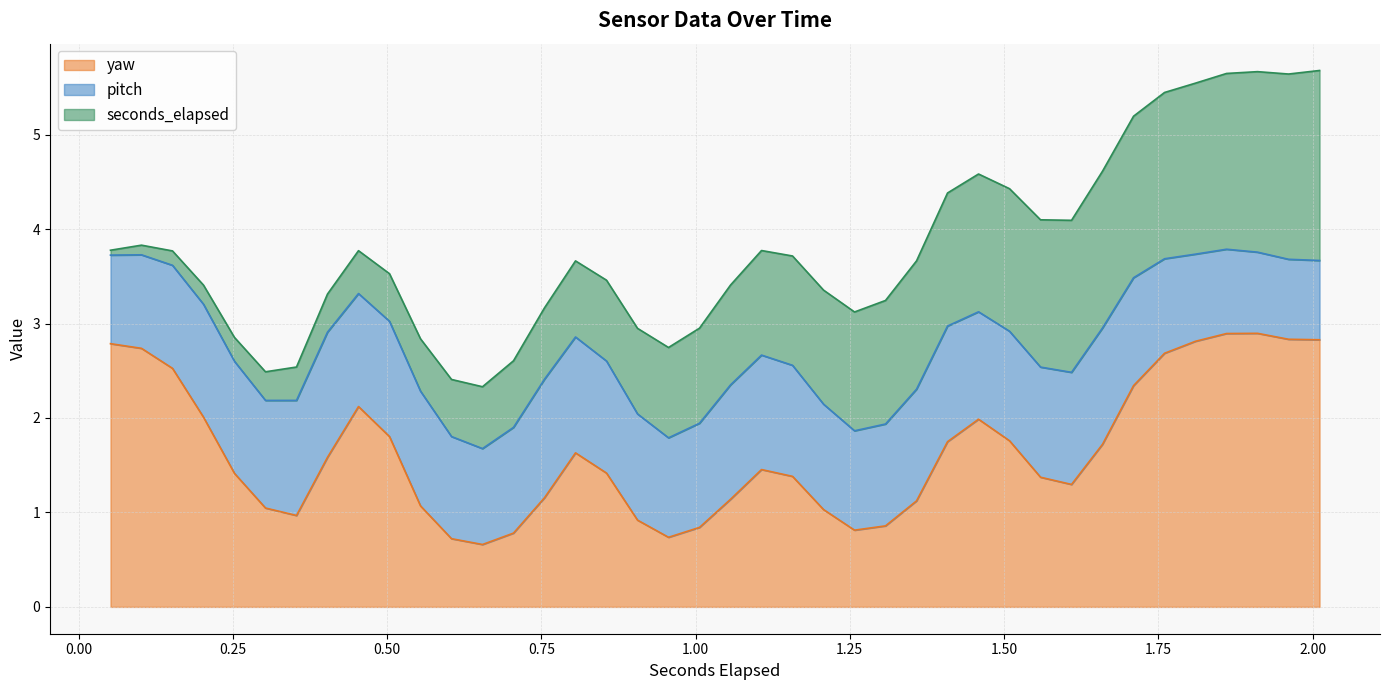

Reading left to right, list all the values displayed in this chart.

seconds_elapsed: 0=0.1	1=0.1	2=0.2	3=0.2	4=0.3	5=0.3	6=0.4	7=0.4	8=0.5	9=0.5	10=0.6	11=0.6	12=0.7	13=0.7	14=0.8	15=0.8	16=0.9	17=0.9	18=1.0	19=1.0	20=1.1	21=1.1	22=1.2	23=1.2	24=1.3	25=1.3	26=1.4	27=1.4	28=1.5	29=1.5	30=1.6	31=1.6	32=1.7	33=1.7	34=1.8	35=1.8	36=1.9	37=1.9	38=2.0	39=2.0
yaw: 0=2.8	1=2.7	2=2.5	3=2.0	4=1.4	5=1.0	6=1.0	7=1.6	8=2.1	9=1.8	10=1.1	11=0.7	12=0.7	13=0.8	14=1.2	15=1.6	16=1.4	17=0.9	18=0.7	19=0.8	20=1.1	21=1.5	22=1.4	23=1.0	24=0.8	25=0.9	26=1.1	27=1.7	28=2.0	29=1.8	30=1.4	31=1.3	32=1.7	33=2.3	34=2.7	35=2.8	36=2.9	37=2.9	38=2.8	39=2.8
pitch: 0=0.9	1=1.0	2=1.1	3=1.2	4=1.2	5=1.1	6=1.2	7=1.3	8=1.2	9=1.2	10=1.2	11=1.1	12=1.0	13=1.1	14=1.3	15=1.2	16=1.2	17=1.1	18=1.1	19=1.1	20=1.2	21=1.2	22=1.2	23=1.1	24=1.1	25=1.1	26=1.2	27=1.2	28=1.1	29=1.2	30=1.2	31=1.2	32=1.2	33=1.1	34=1.0	35=0.9	36=0.9	37=0.9	38=0.8	39=0.8